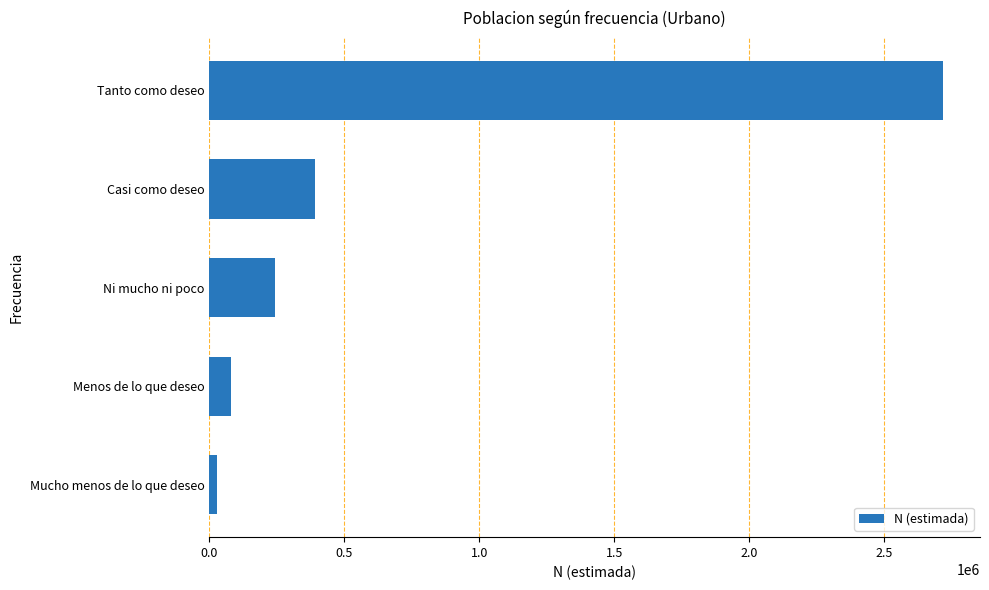

What is the minimum value shown in the chart?

29590